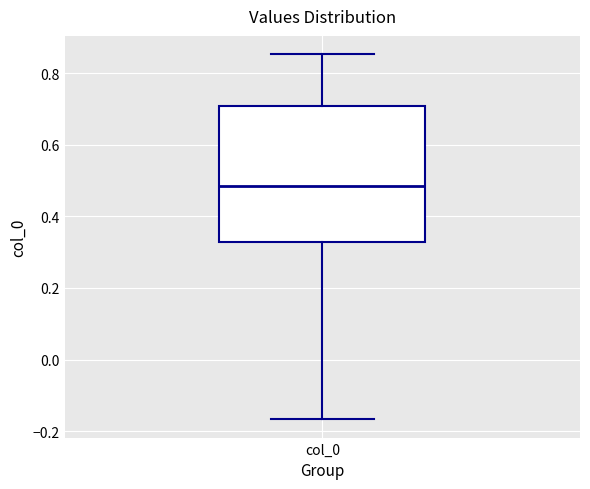

Read this box plot against the y-axis: the position of the median line, the range covered by the box, and the ends of both whiskers. The values are not printed on the chart, so give them approximately, as read against the axis.

median 0.48, box 0.32 to 0.70, whiskers -0.16 to 0.86